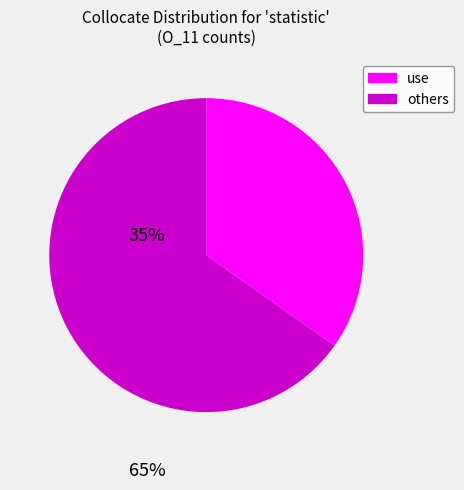

Is there any slice that represents more than half of the pie?

Yes